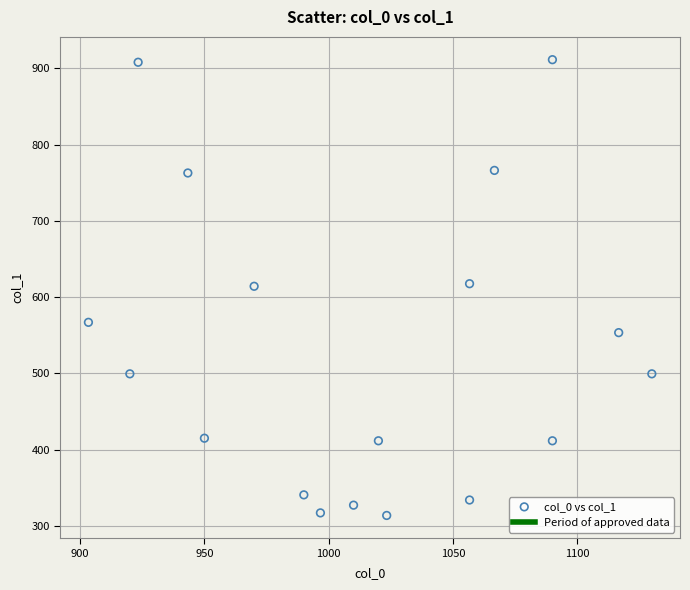

What is the range of X values (max minus min)?

226.7